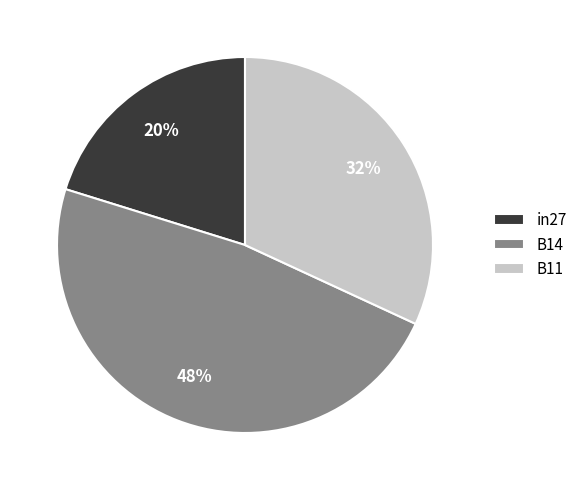

To the nearest percent, what is the combined percentage of B14 and in27?

68%